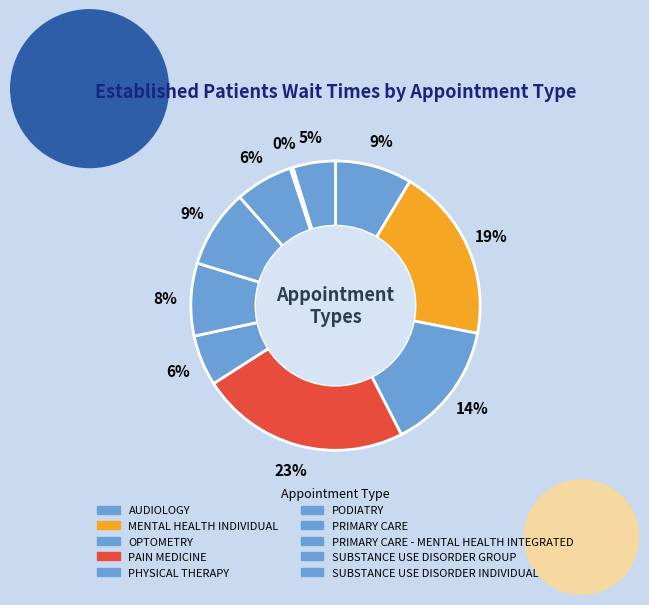

How many segments does this pie chart have?

10